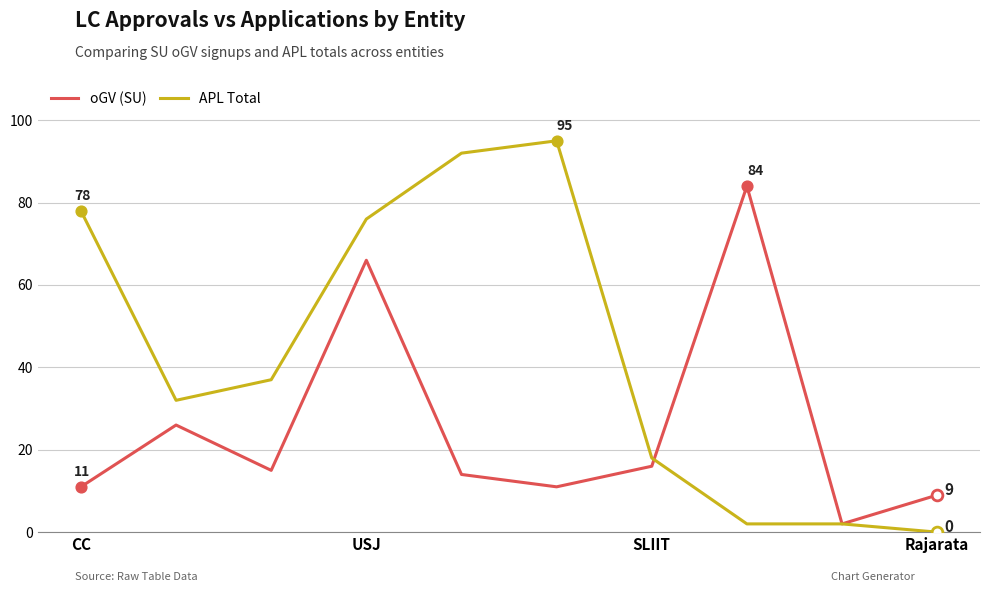

Which series has the largest range (max minus min)?

APL Total